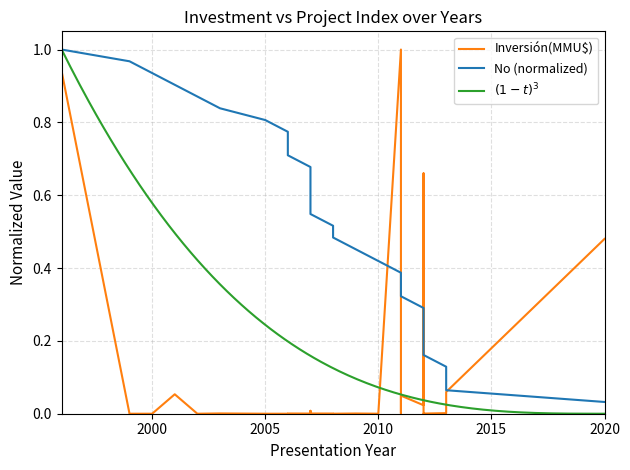

What is the average value of the Inversión(MMU$) series?

0.1